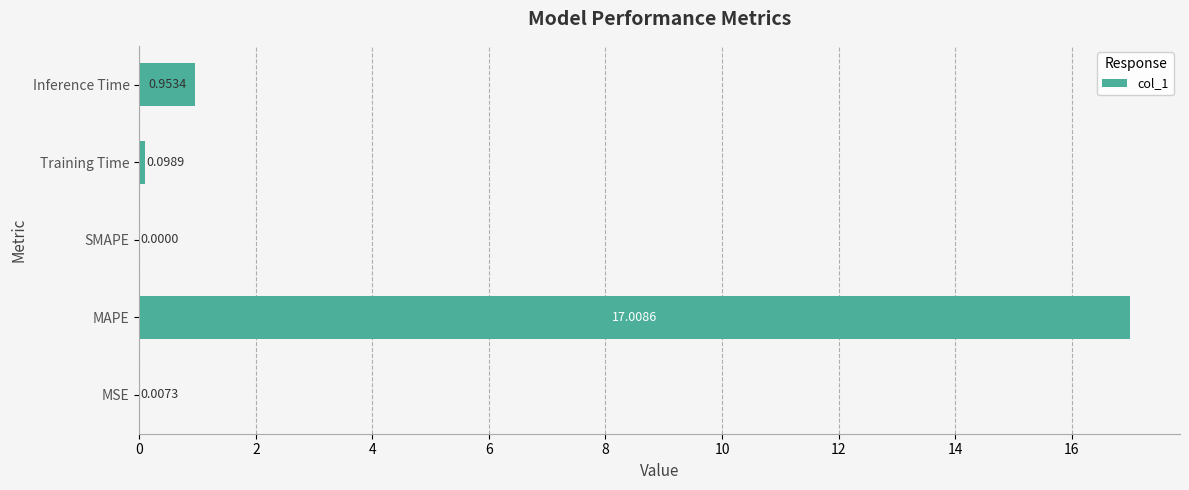

What is the maximum value shown in the chart?

17.0